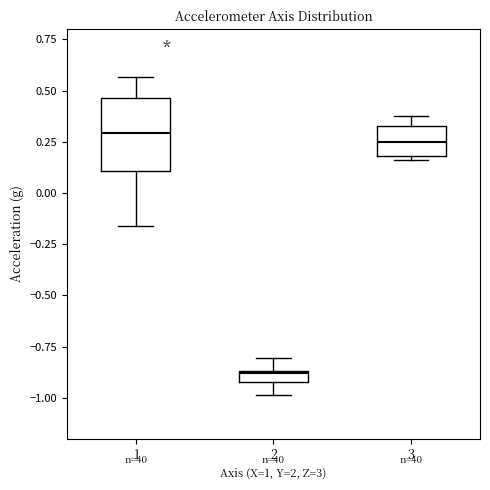

Comparing the boxes themselves (not the whiskers), which one is the tallest?

1